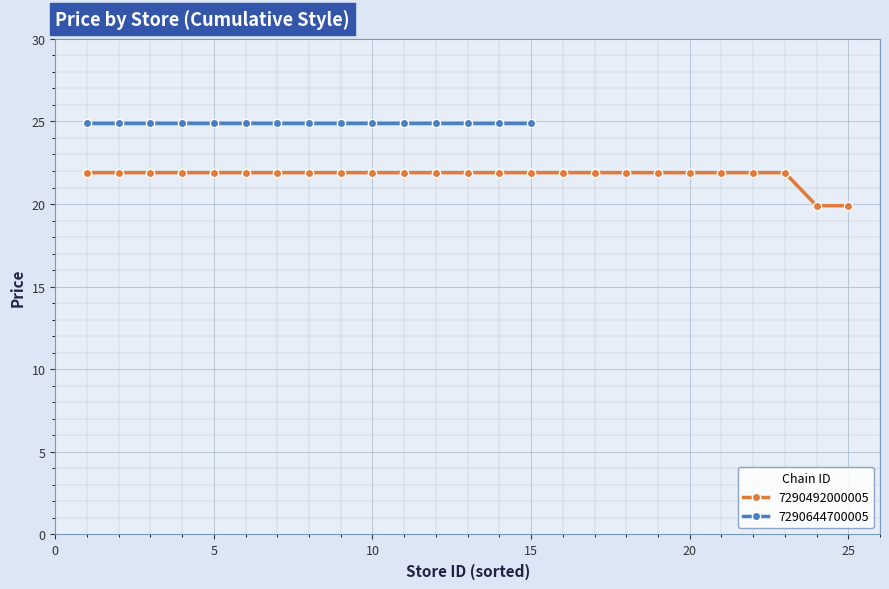

What is the maximum value for 7290492000005?

21.9